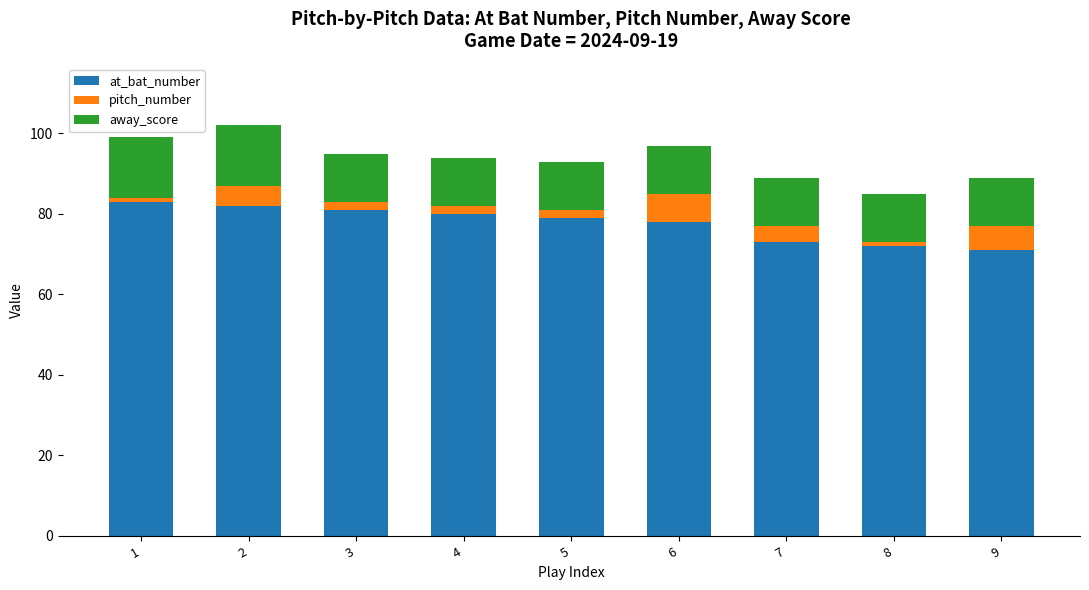

True or false: at_bat_number has a value of 83 at 1.

True